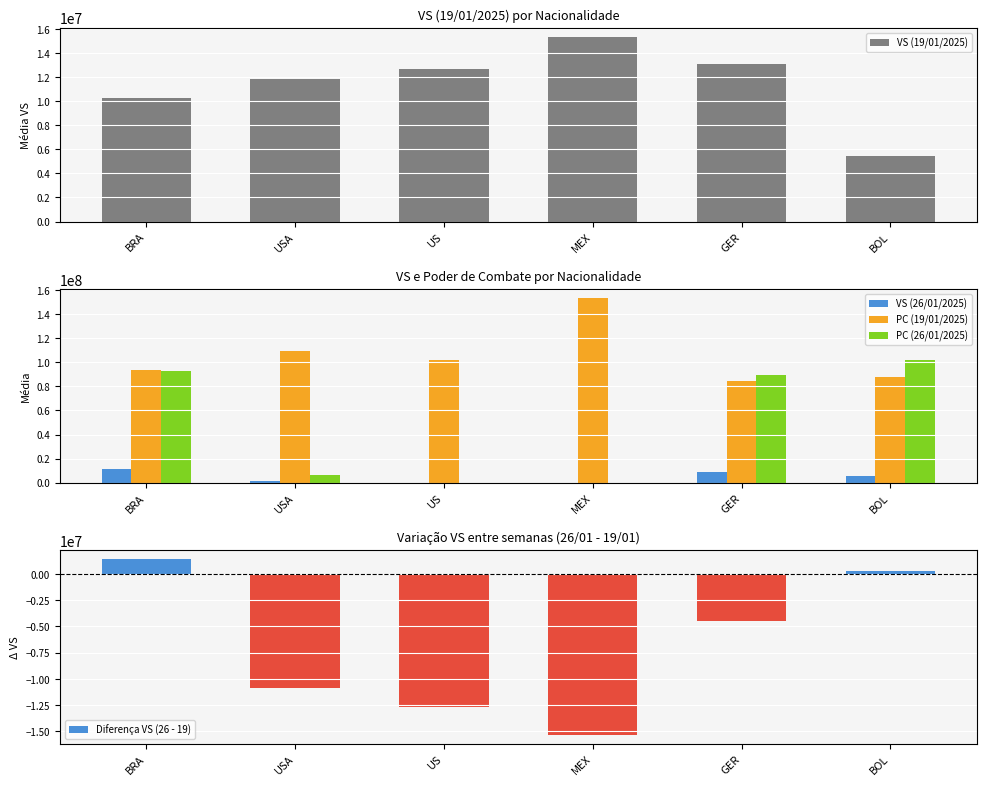

Which category has the lowest value across all series?

MEX